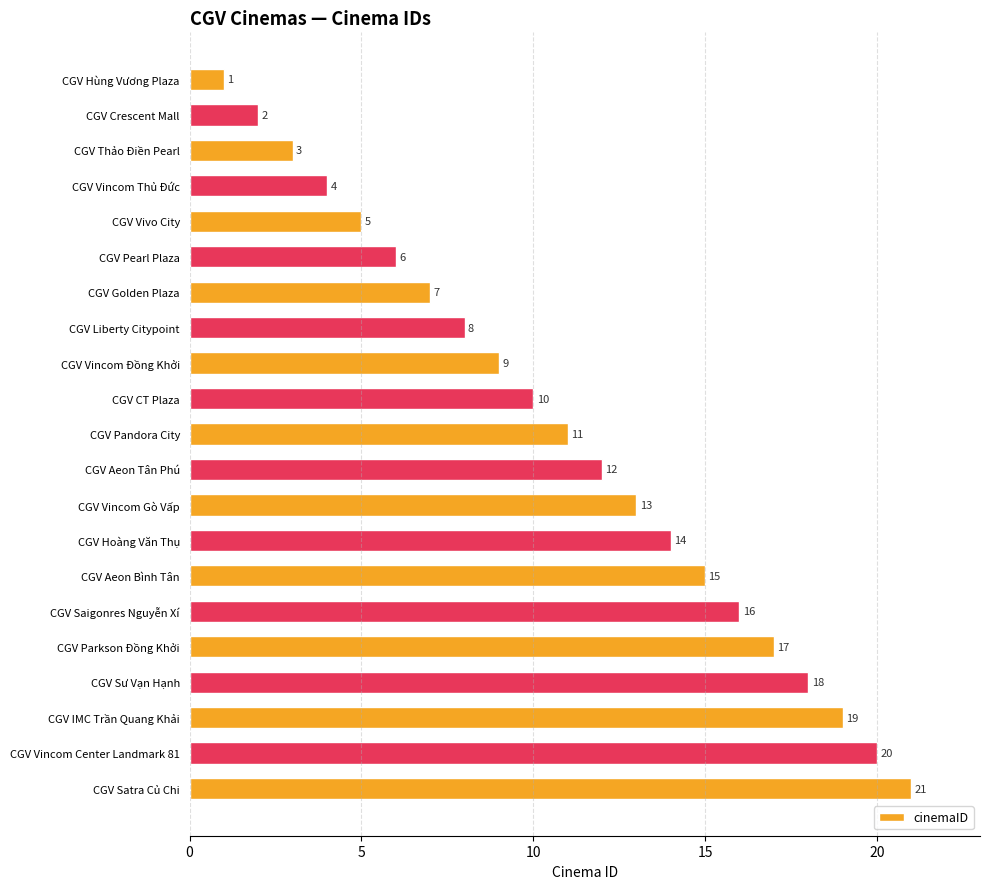

Which has a higher value, CGV IMC Trần Quang Khải or CGV Vivo City?

CGV IMC Trần Quang Khải